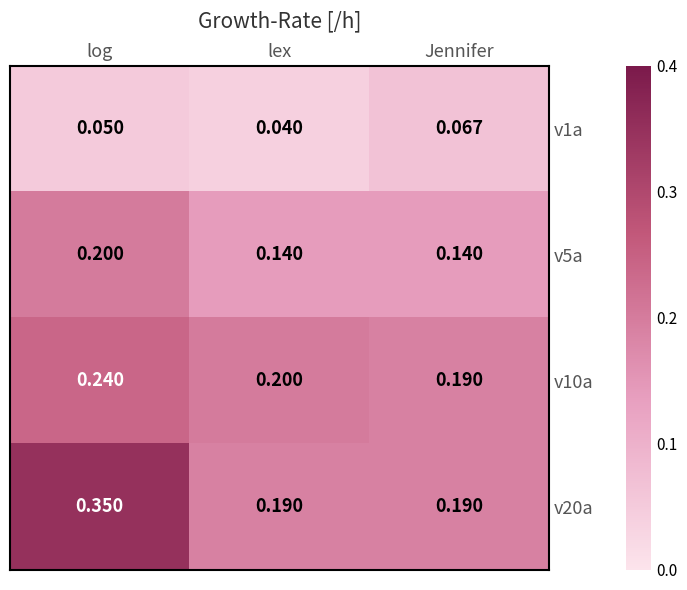

At which label is v1a closest to 0?

lex